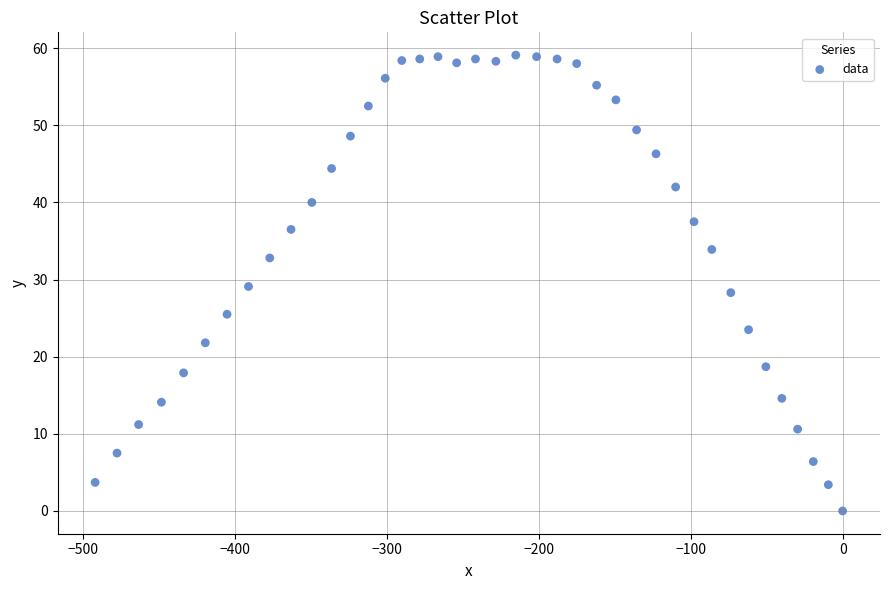

What is the range of Y values (max minus min)?

59.1